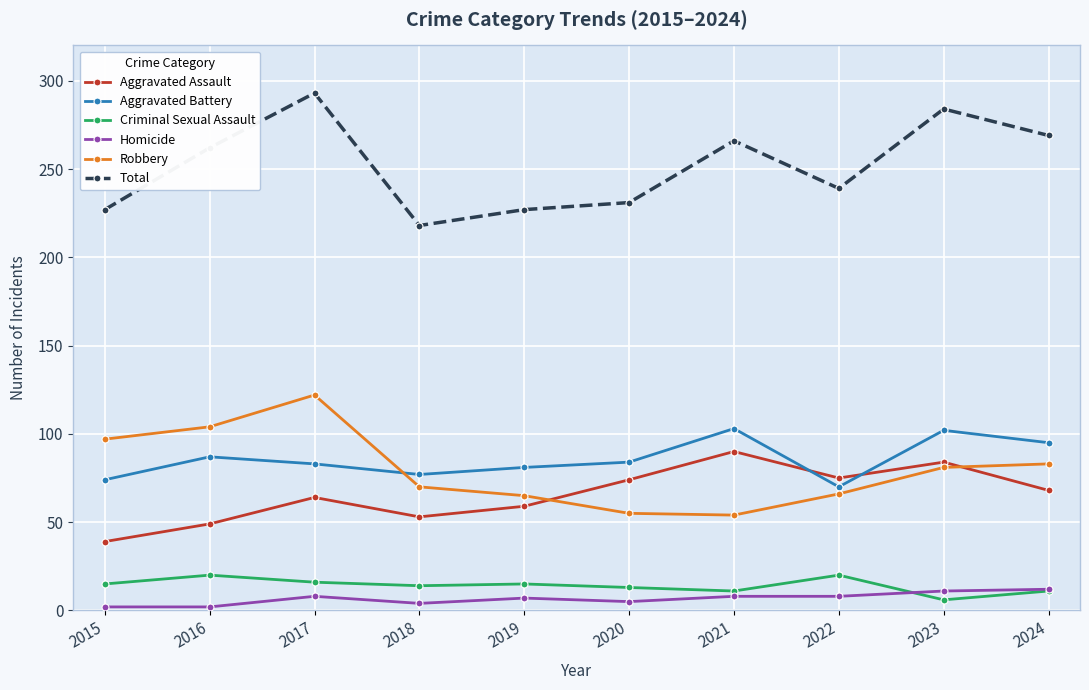

What value does the Total series have at 2016, to the nearest 5?

260